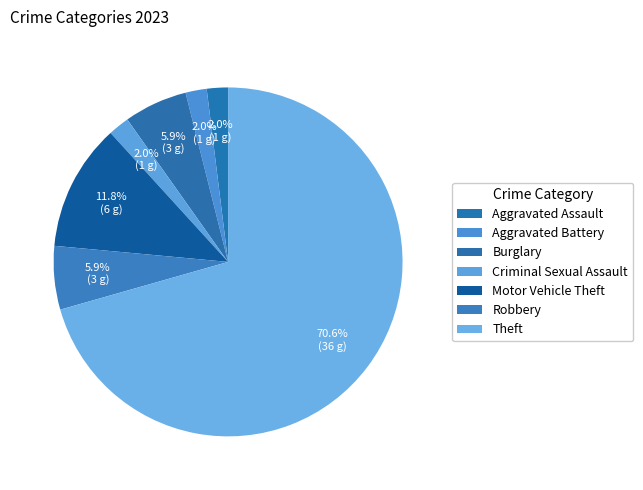

How many slices are in this pie chart?

7